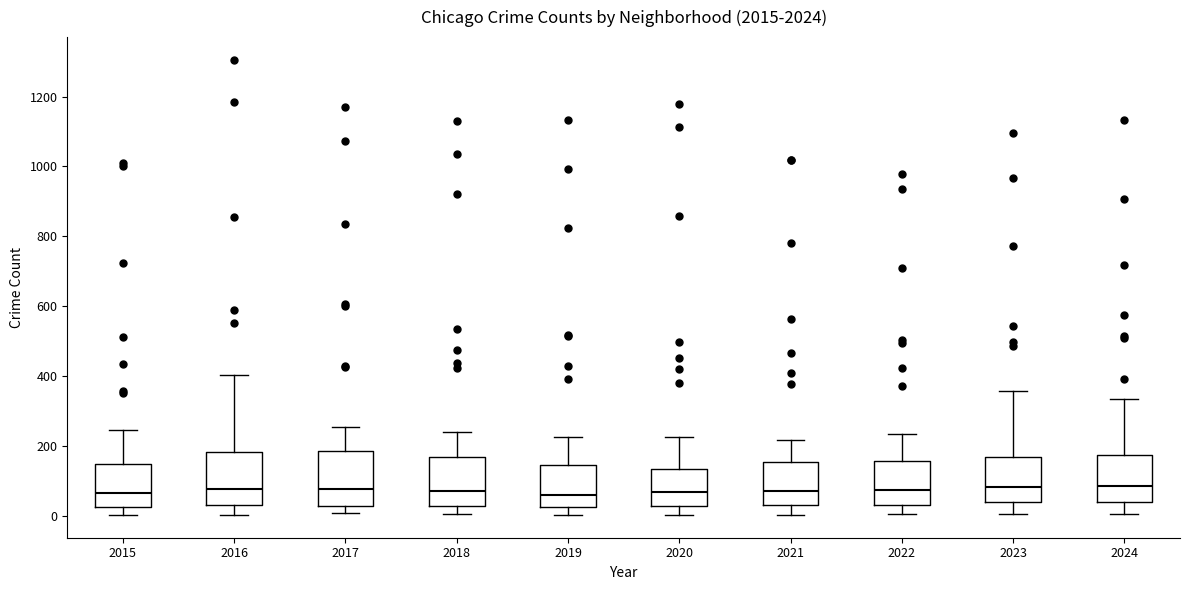

Where is the upper edge of the box at x = 2016 on the y-axis? The values are not printed on the chart, so give them approximately, as read against the axis.

180